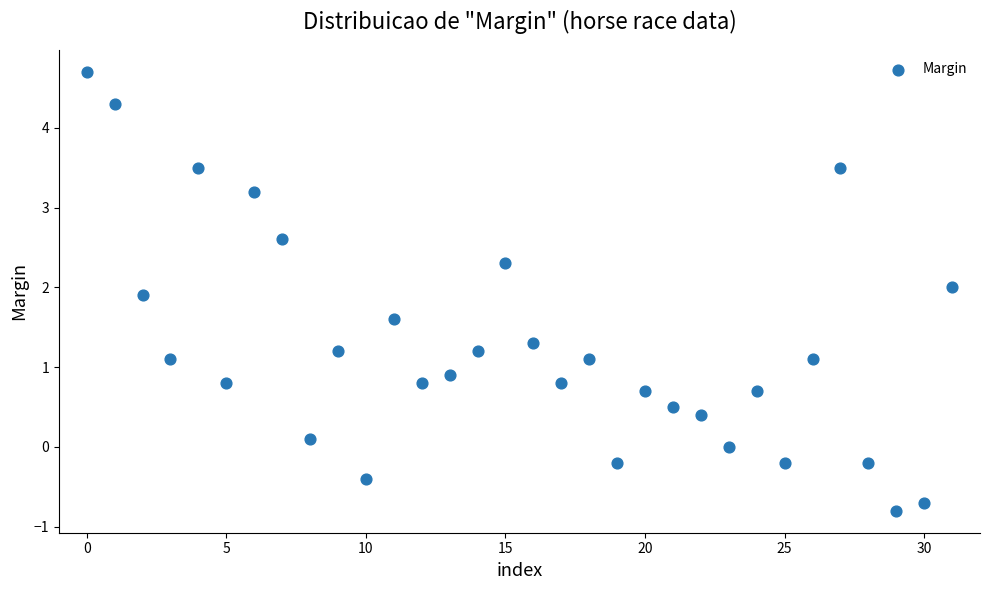

What is the range of Y values (max minus min)?

5.5